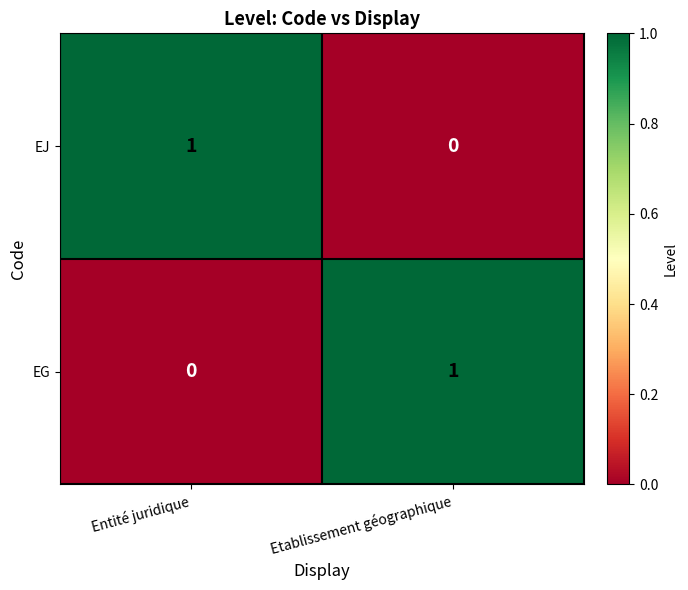

At how many categories does at least one series exceed 0?

2